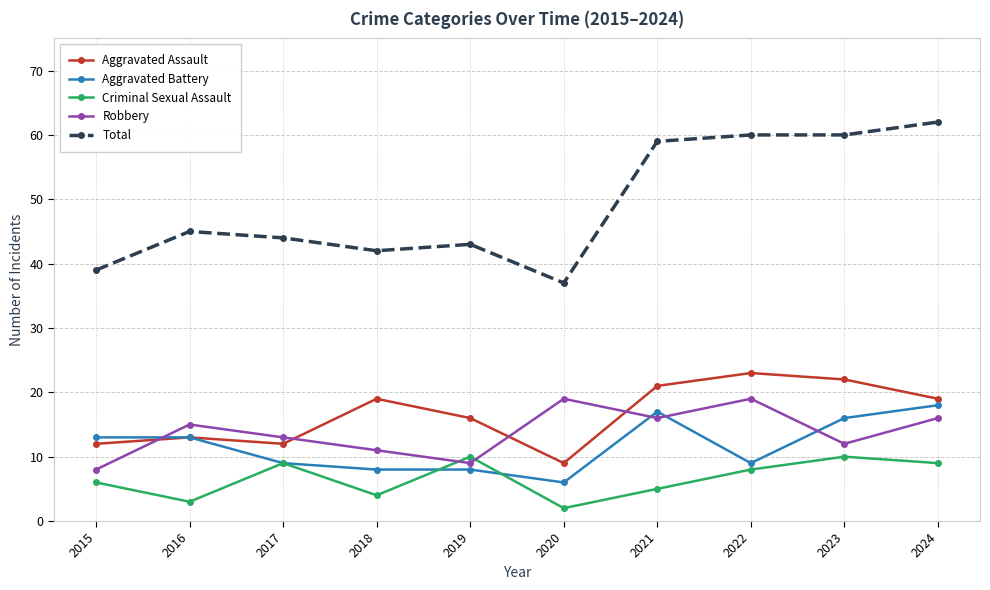

Reading left to right, transcribe all the data shown in this chart.

Aggravated Assault: 2015=12	2016=13	2017=12	2018=19	2019=16	2020=9	2021=21	2022=23	2023=22	2024=19
Aggravated Battery: 2015=13	2016=13	2017=9	2018=8	2019=8	2020=6	2021=17	2022=9	2023=16	2024=18
Criminal Sexual Assault: 2015=6	2016=3	2017=9	2018=4	2019=10	2020=2	2021=5	2022=8	2023=10	2024=9
Robbery: 2015=8	2016=15	2017=13	2018=11	2019=9	2020=19	2021=16	2022=19	2023=12	2024=16
Total: 2015=39	2016=45	2017=44	2018=42	2019=43	2020=37	2021=59	2022=60	2023=60	2024=62